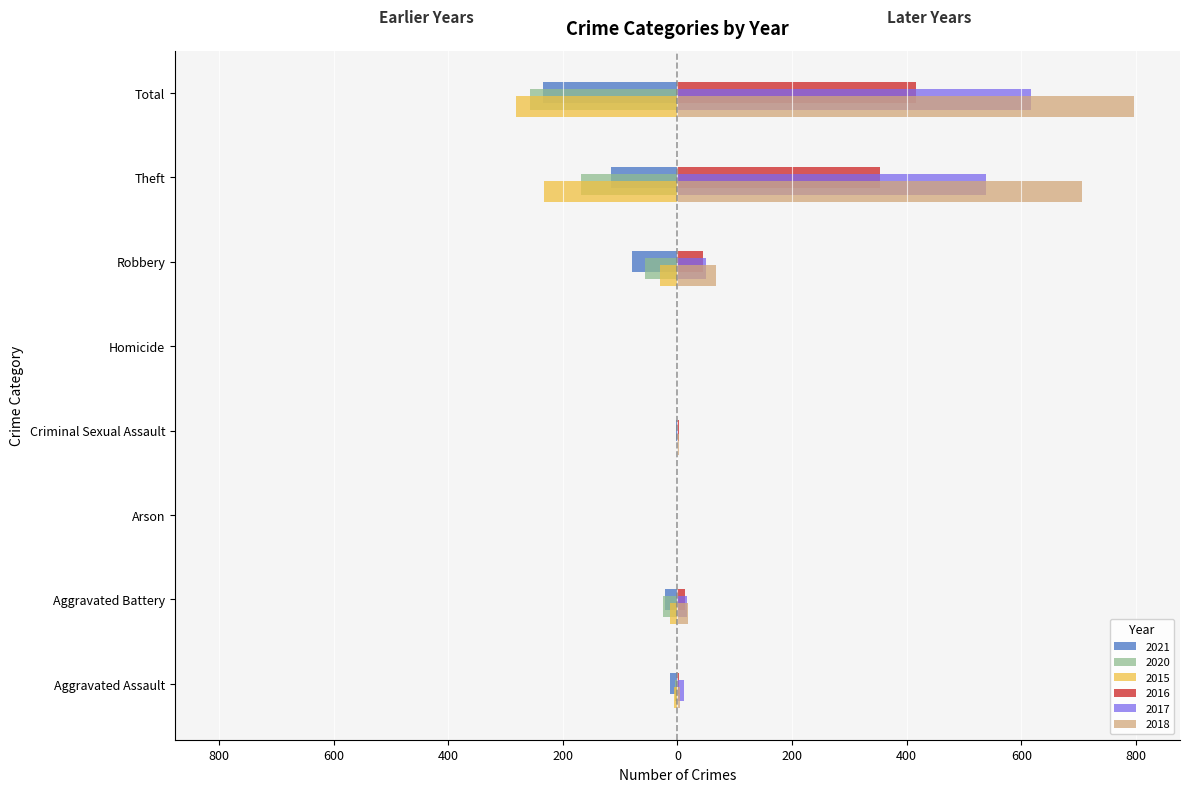

True or false: 2020 has a value of -26 at Aggravated Battery.

True